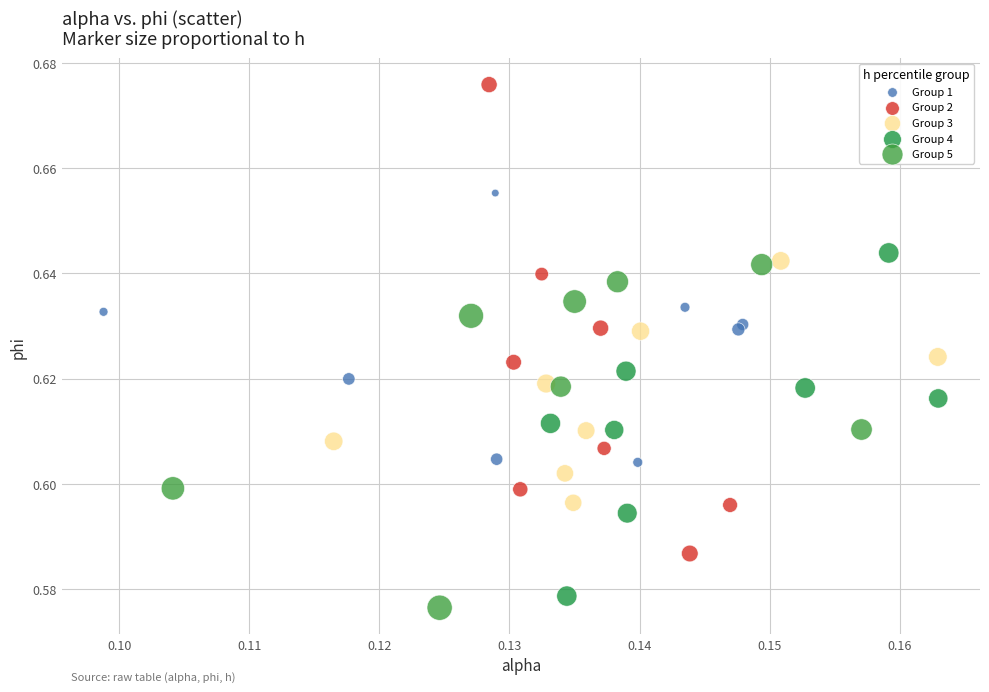

Which series has the largest Y range (max minus min)?

Group 2